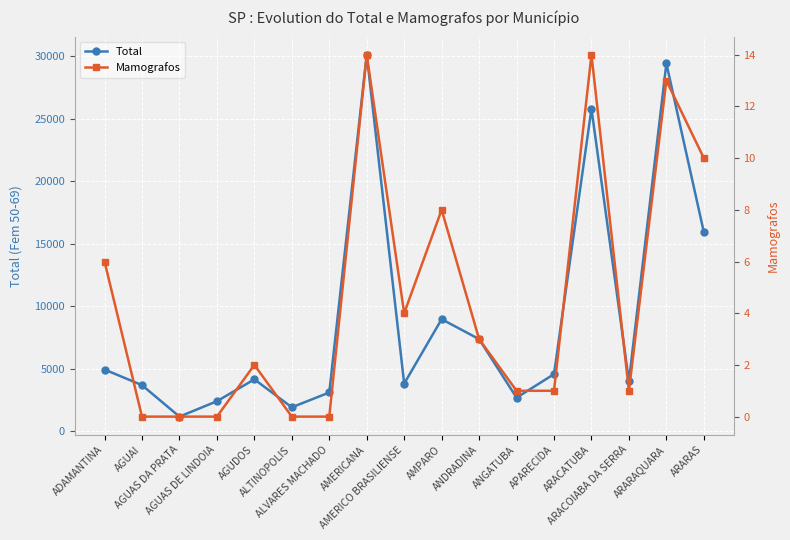

What position from the left is ARACATUBA?

14